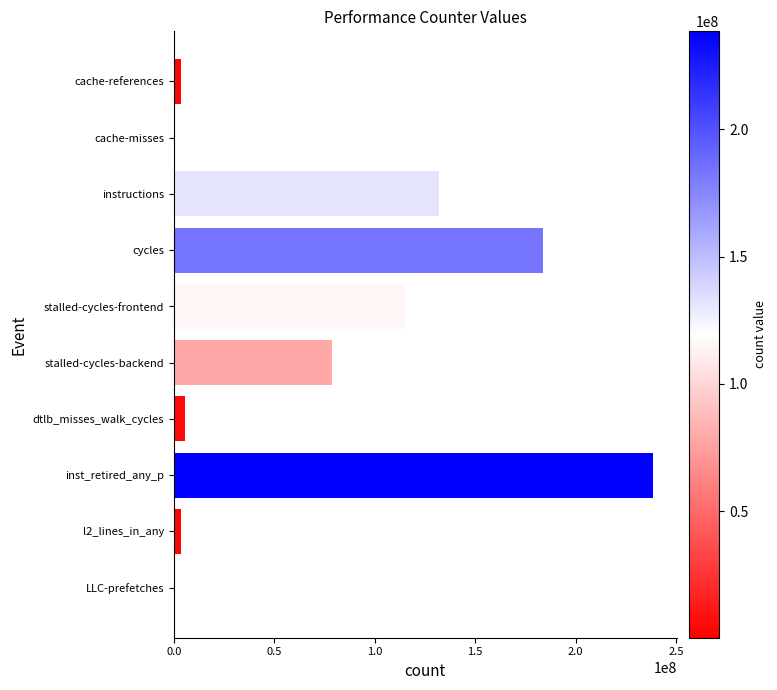

What is the greatest value displayed?

238563075